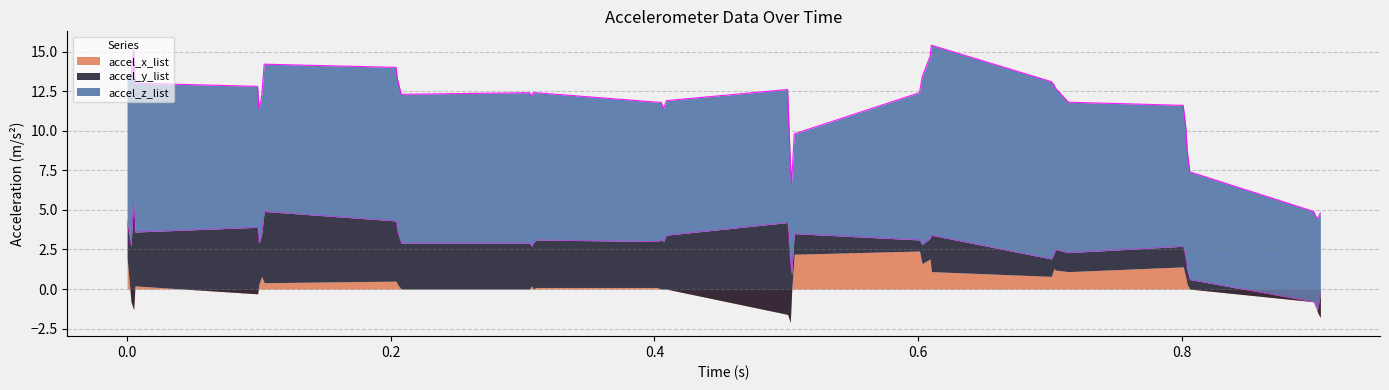

What is the label of the 8th point from the right?

0.801